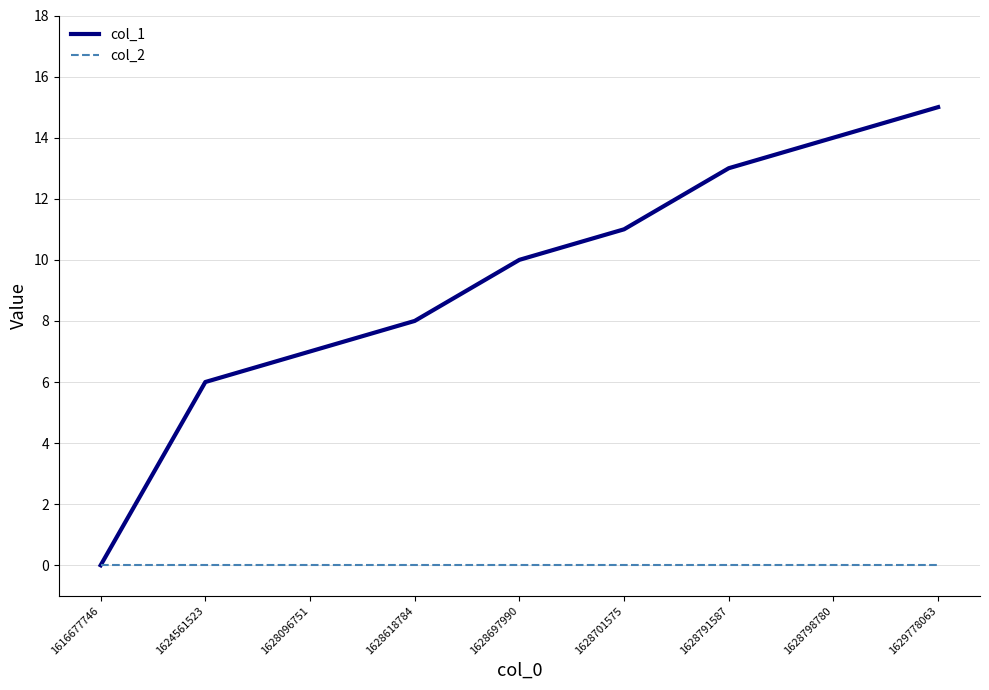

Reading right to left, what are all the values shown in this chart?

col_1: 1629778063=15	1628798780=14	1628791587=13	1628701575=11	1628697990=10	1628618784=8	1628096751=7	1624561523=6	1616677746=0
col_2: 1629778063=0	1628798780=0	1628791587=0	1628701575=0	1628697990=0	1628618784=0	1628096751=0	1624561523=0	1616677746=0